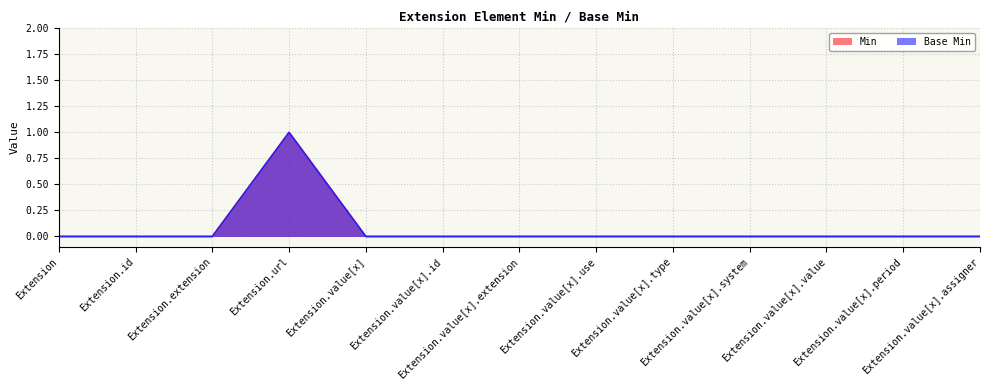

Which series has the largest total across all categories?

Min